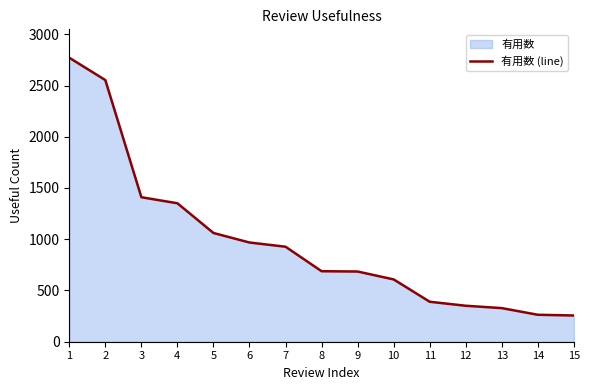

What is the smallest value displayed?

256